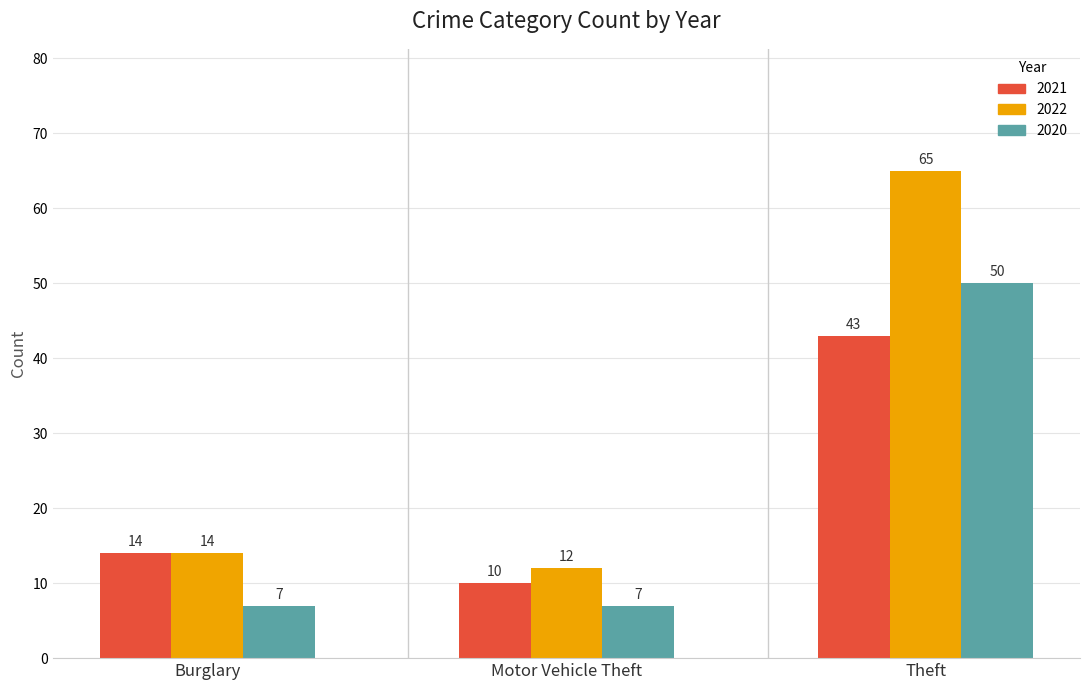

Is it true that 2021 equals 14 at Theft?

False